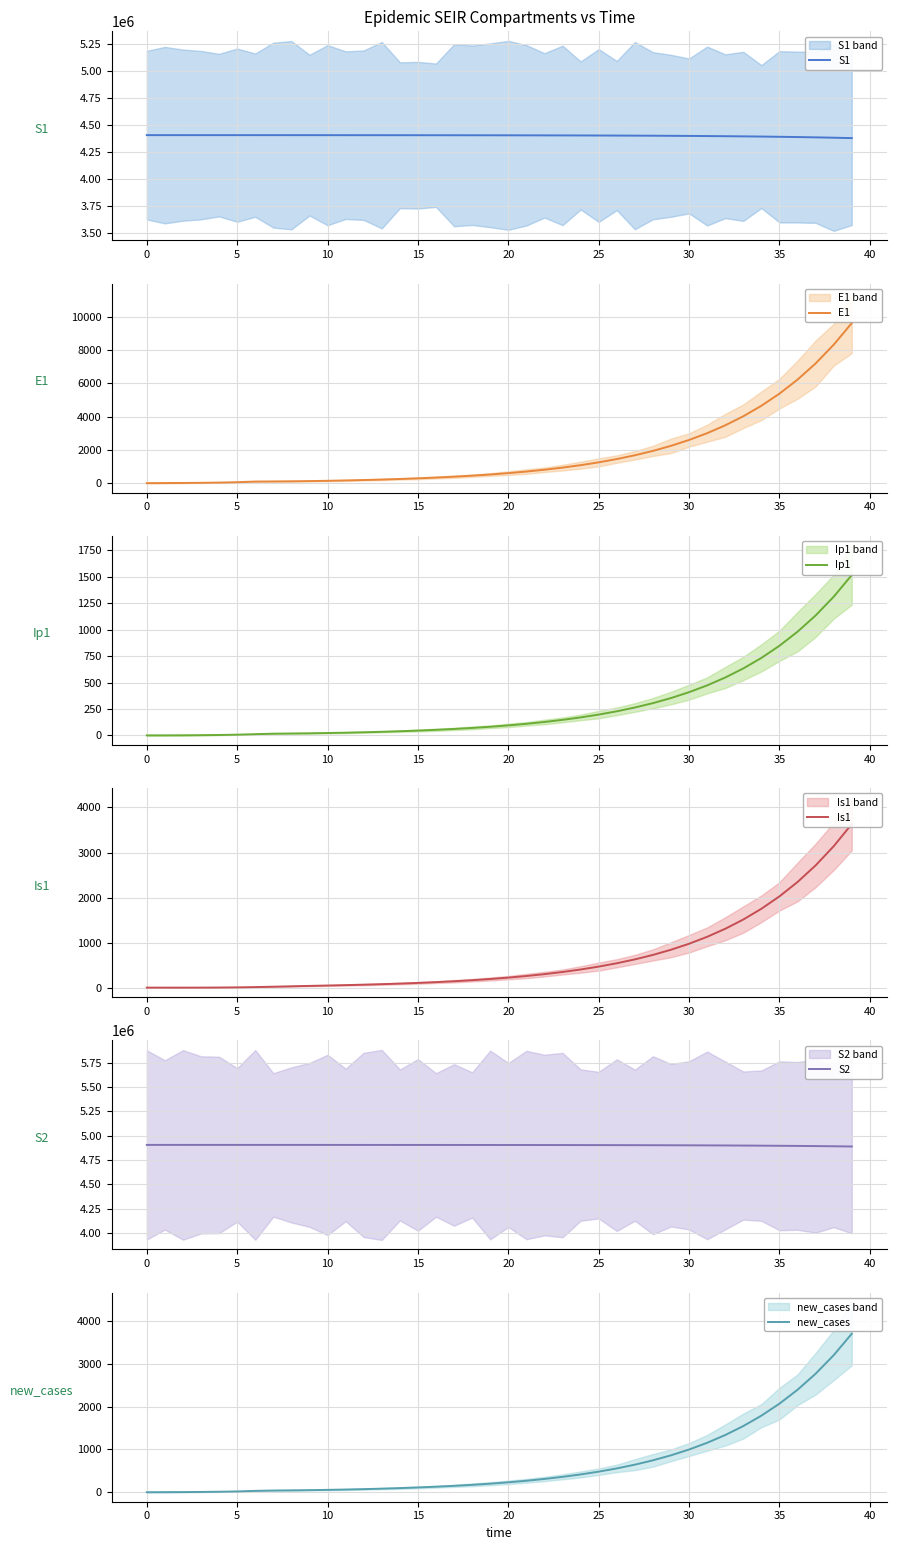

Is the value of E1 at 38 greater than the value of Is1 at 5?

Yes